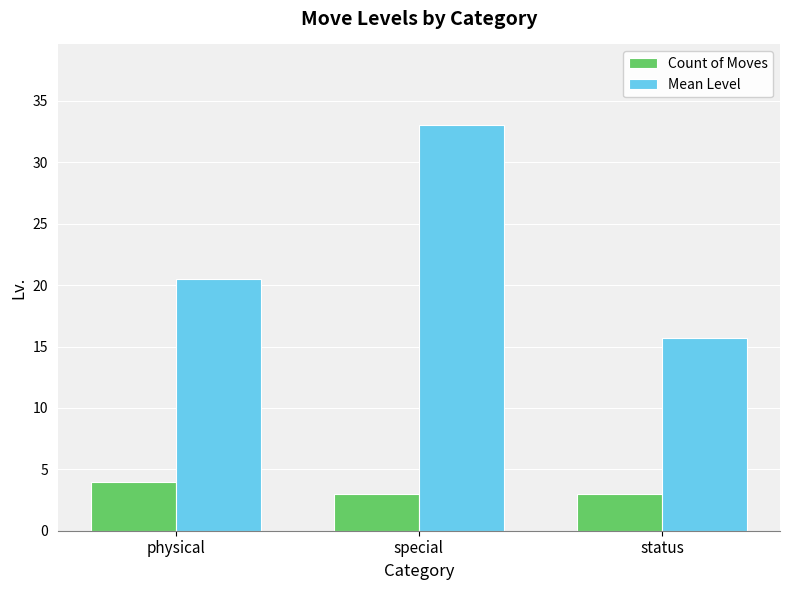

What are all the series names shown in the legend?

Count of Moves, Mean Level